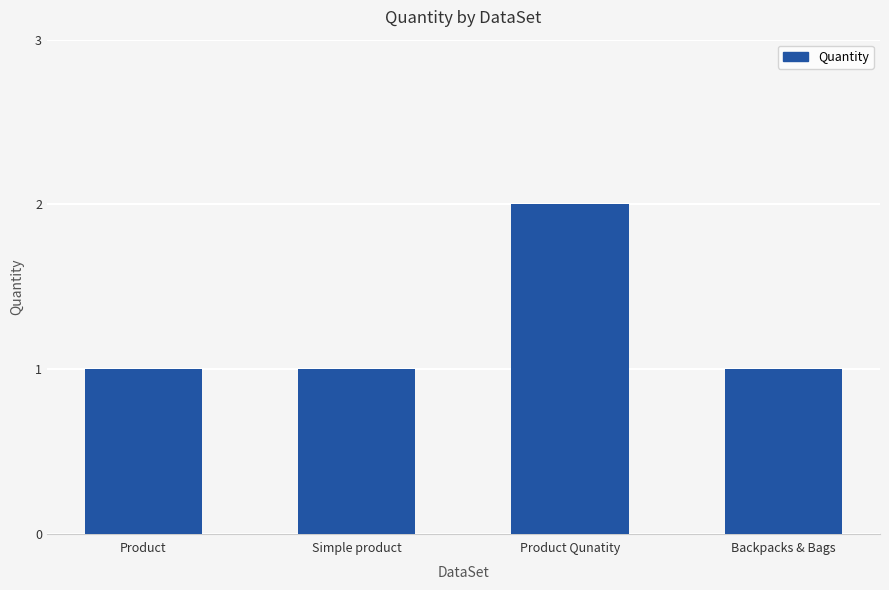

Read the value at Backpacks & Bags.

1